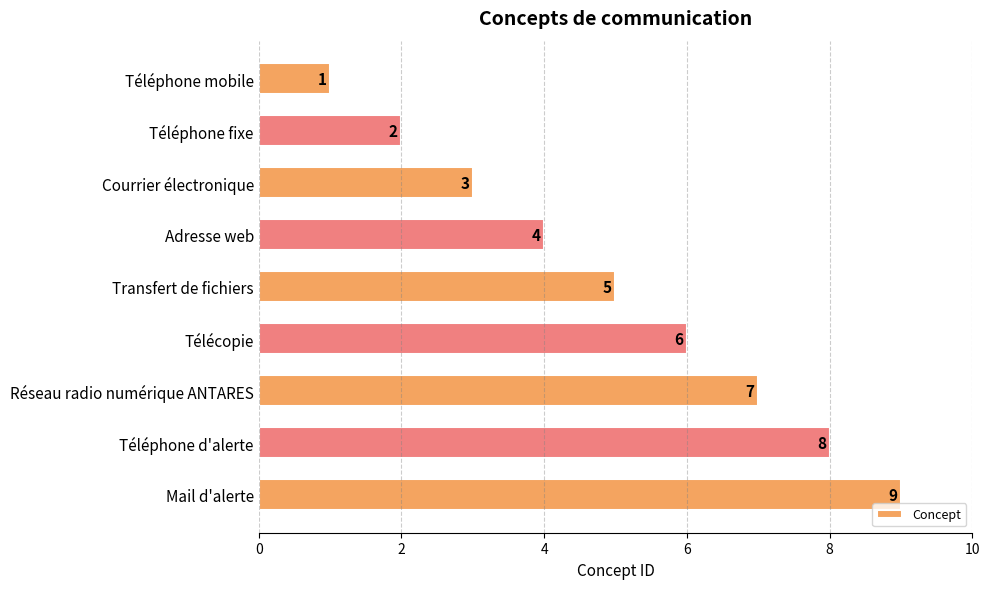

Count the values in the range 3 to 7.

5